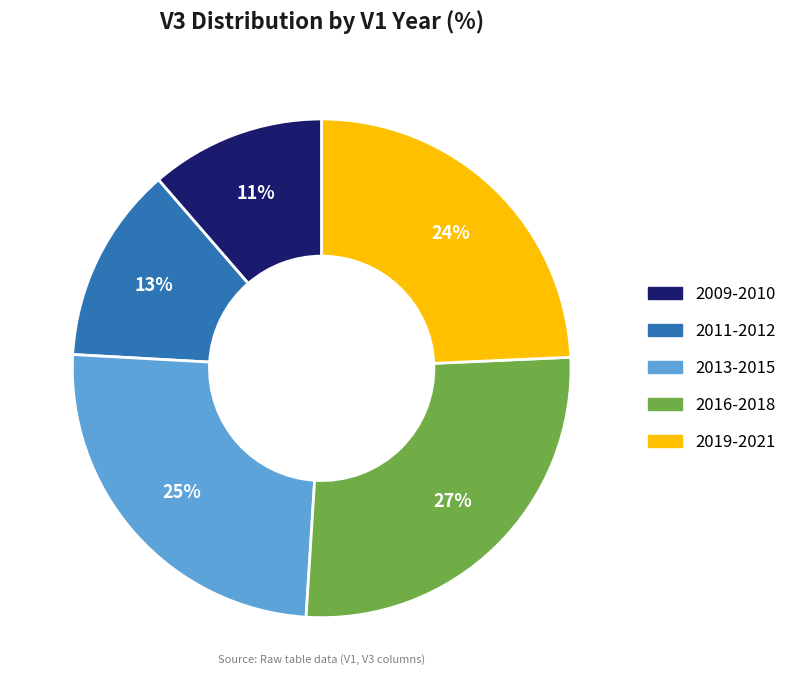

Is there any slice that represents more than half of the pie?

No